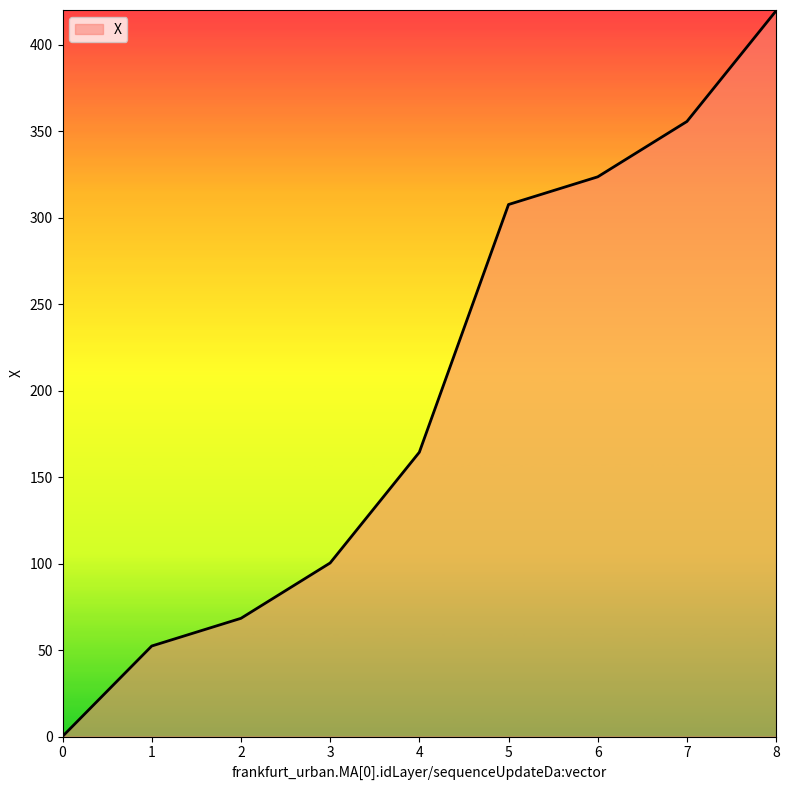

Is it true that the value at 7 is 355.6?

True